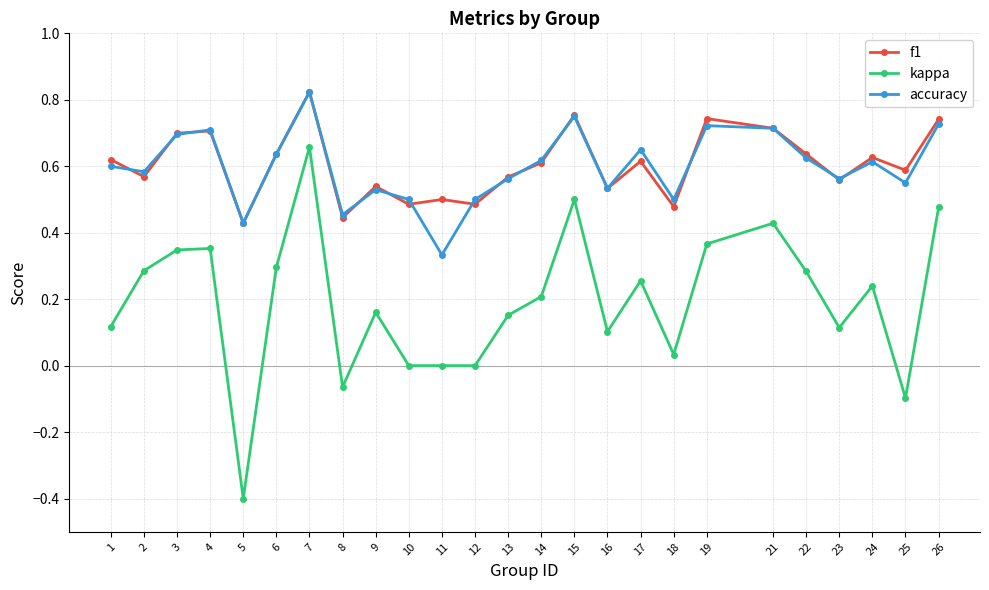

The value of f1 at 23 is 0.6. True or false?

True